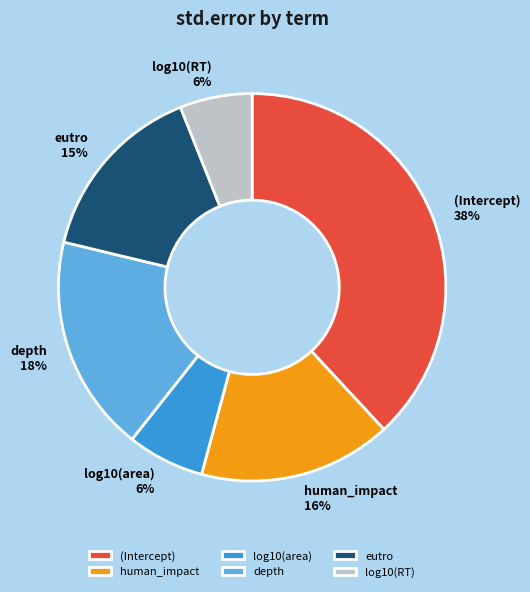

Is the sum of log10(RT) and log10(area) greater than half?

No